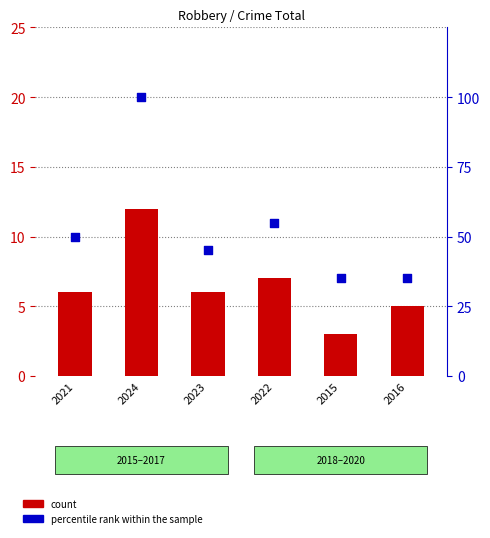

Which series has the largest Y range (max minus min)?

percentile rank within the sample